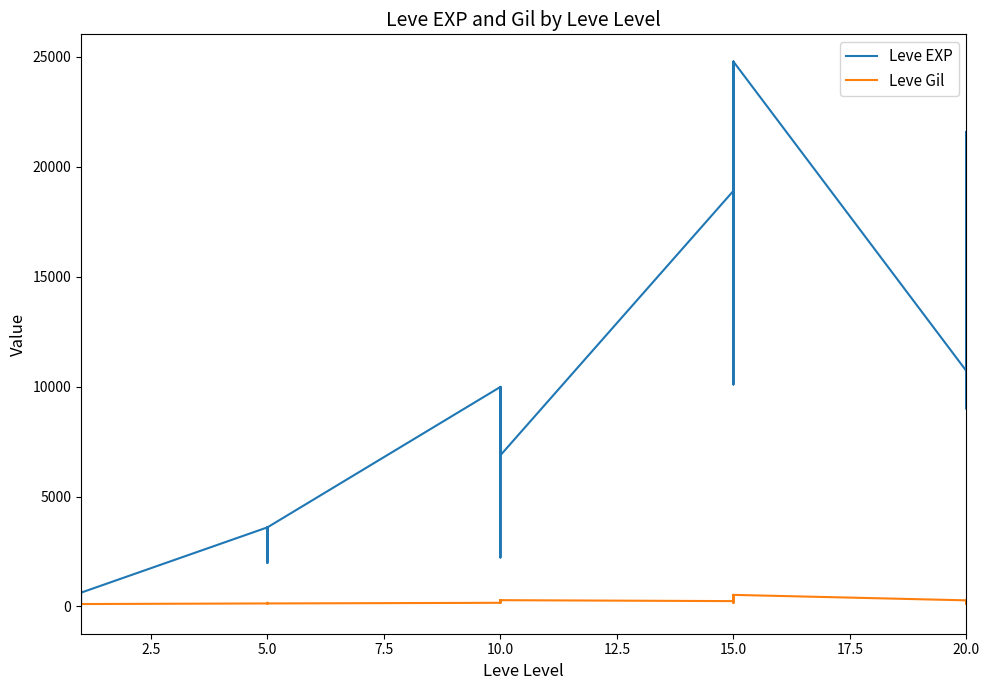

What is the difference between the highest and lowest values at 10.0?

9822